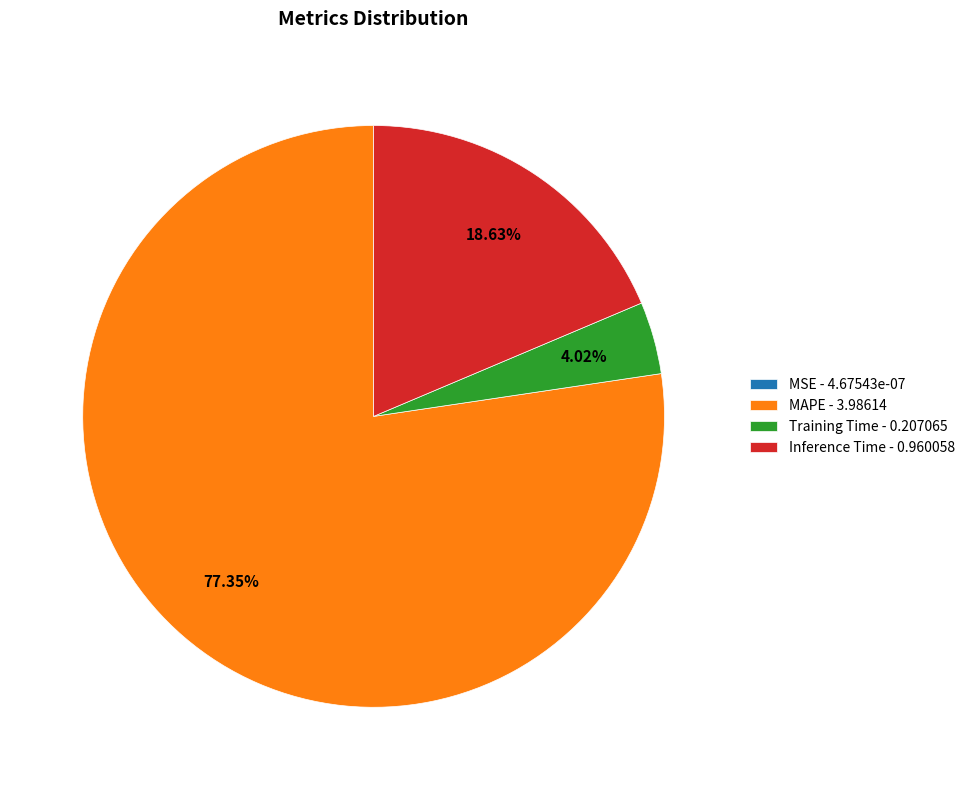

To the nearest percent, what is the combined percentage of Training Time and Inference Time?

23%